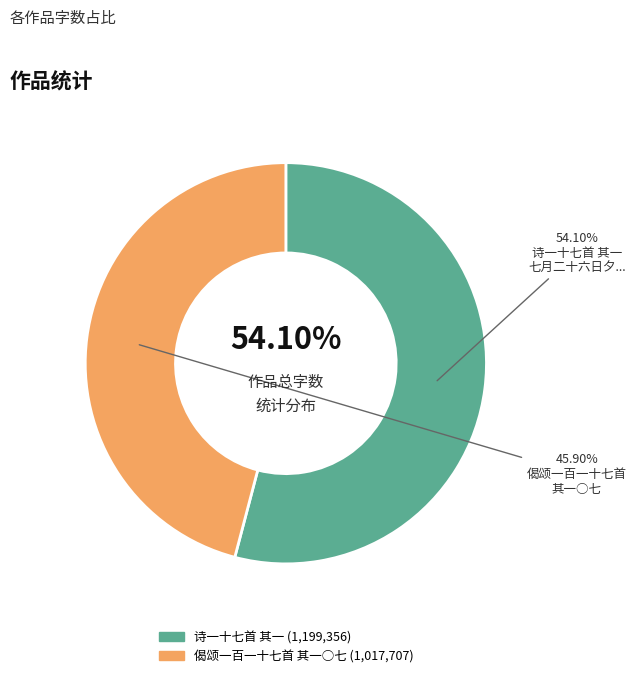

Is there any slice that represents more than half of the pie?

Yes